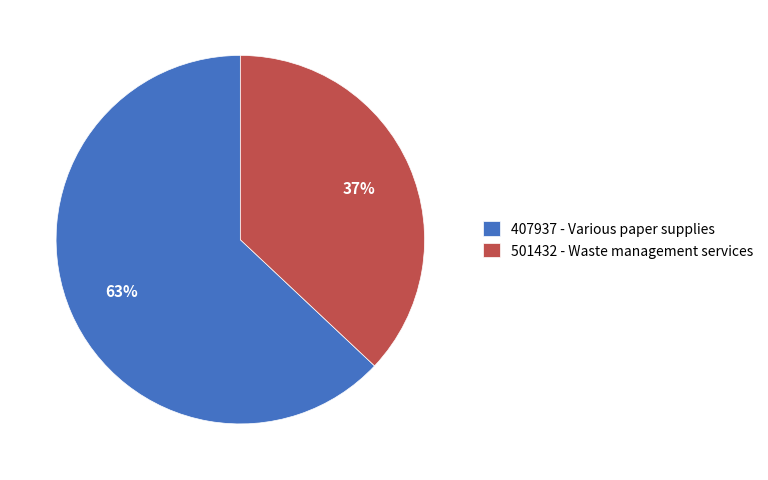

Is 407937 - Various paper supplies the majority of the pie?

Yes